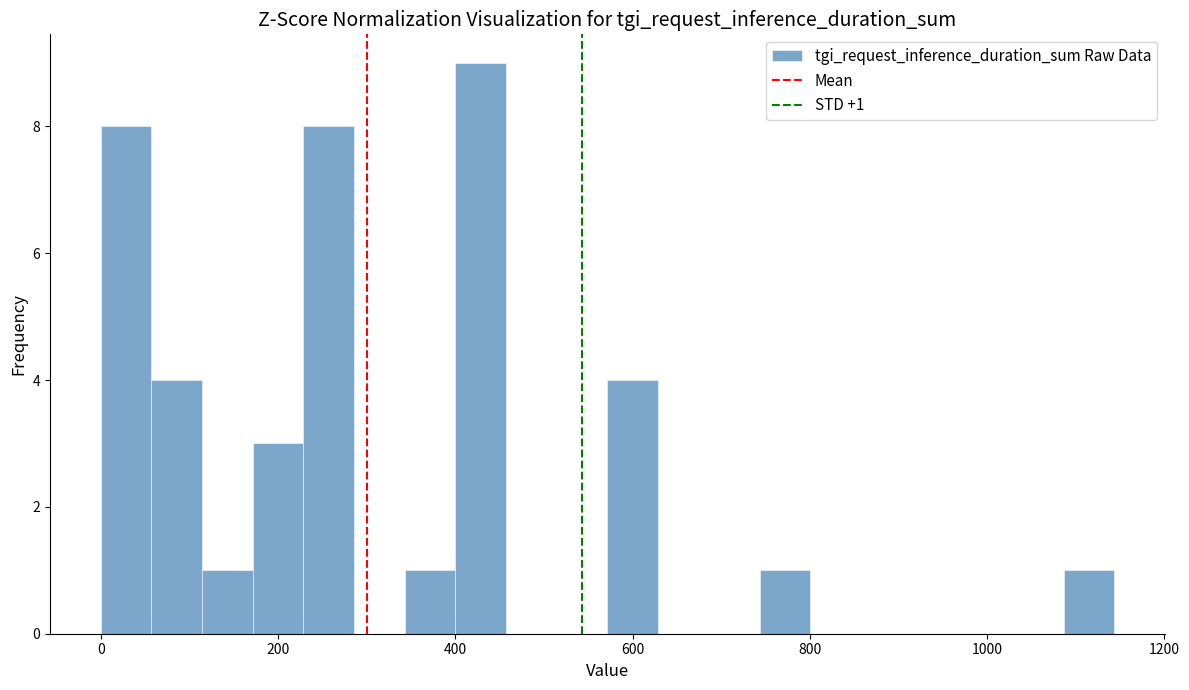

Around what value on the x-axis is the tallest bar? Give the approximate position of its centre, as read against the axis.

420